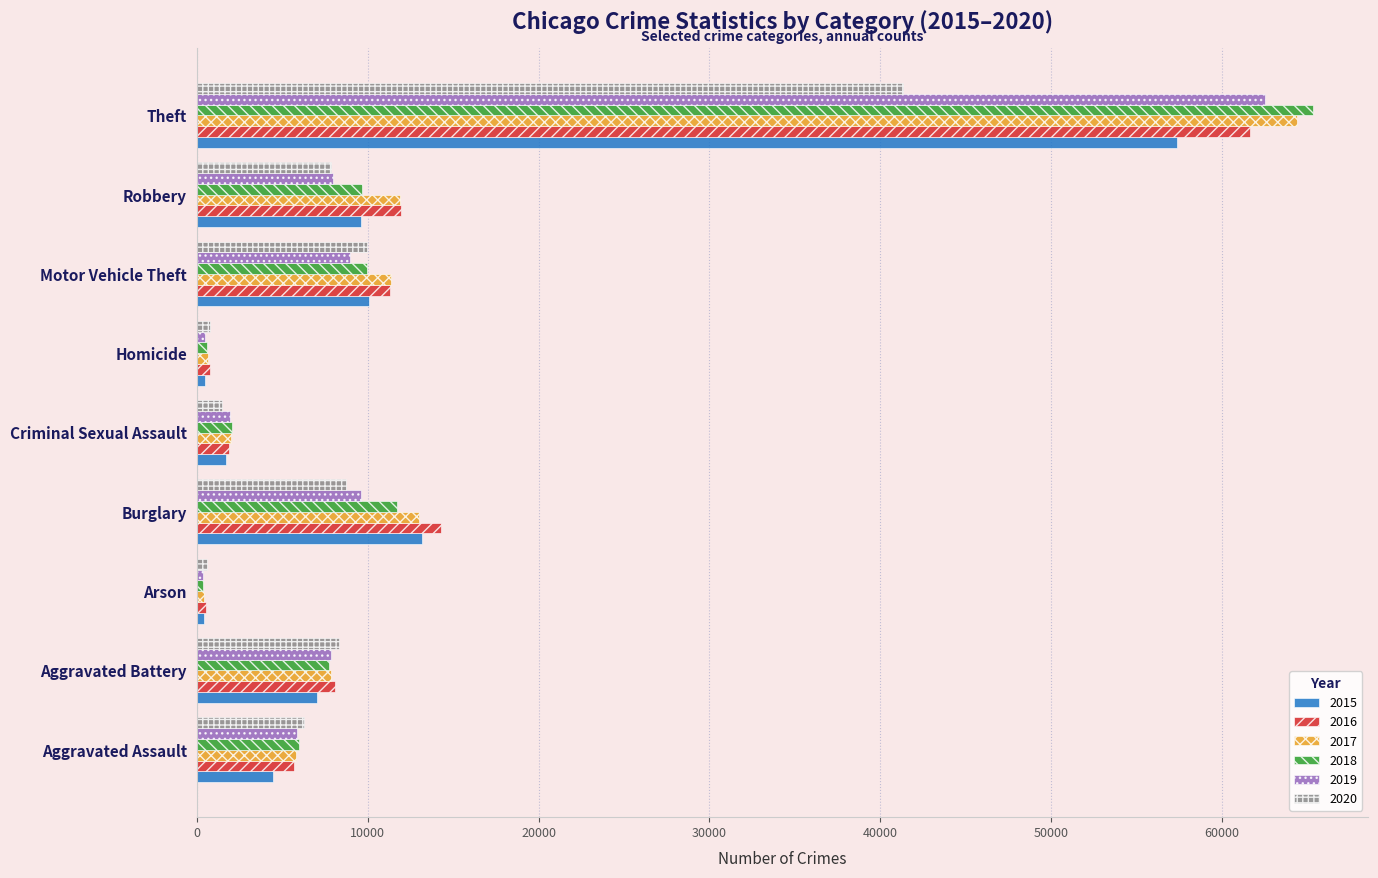

What is the spread (max minus min) of values at Aggravated Assault?

1785